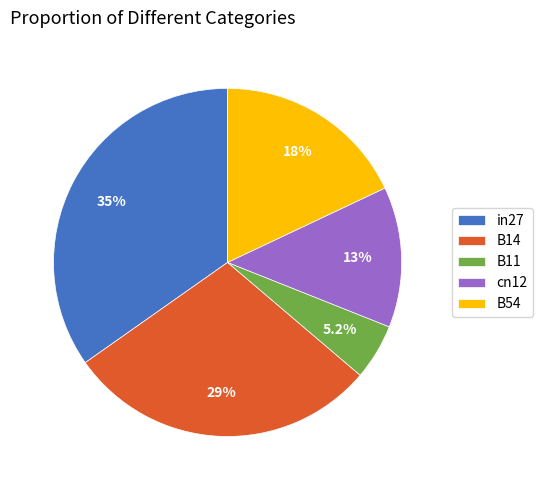

Is it true that B11 is 5% of the pie?

True